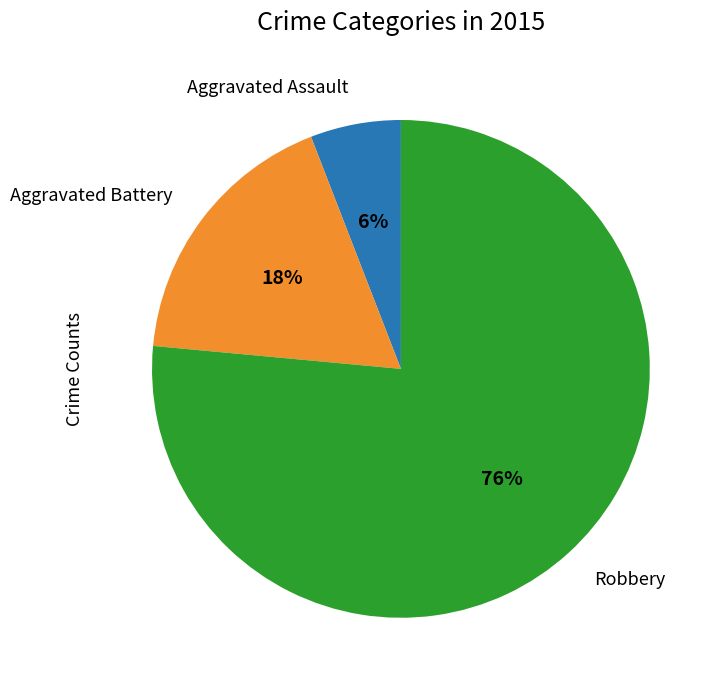

What percentage is the Robbery slice, to the nearest percent?

76%